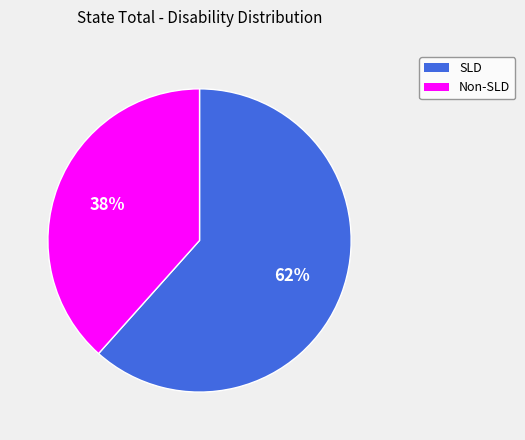

Is there a majority slice in this chart?

Yes